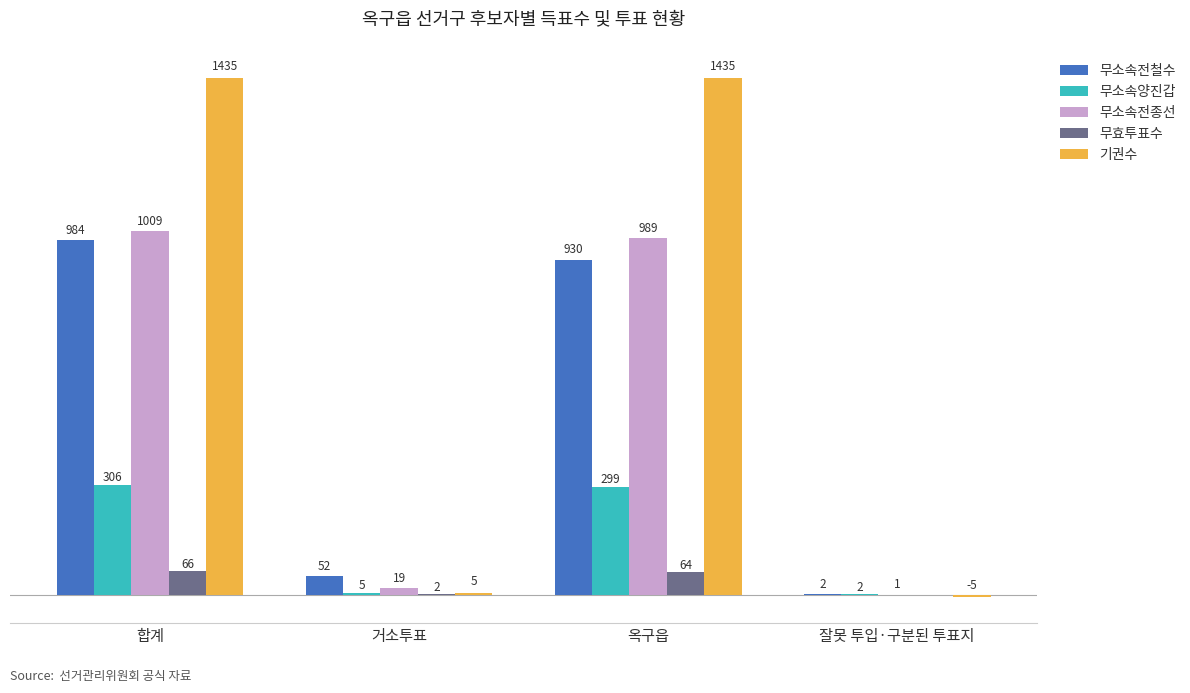

At which label does 무소속양진갑 reach its peak?

합계